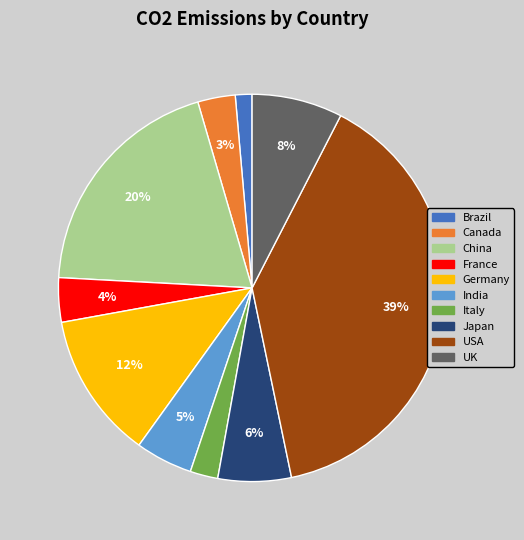

To the nearest percent, what portion does Italy represent?

2%